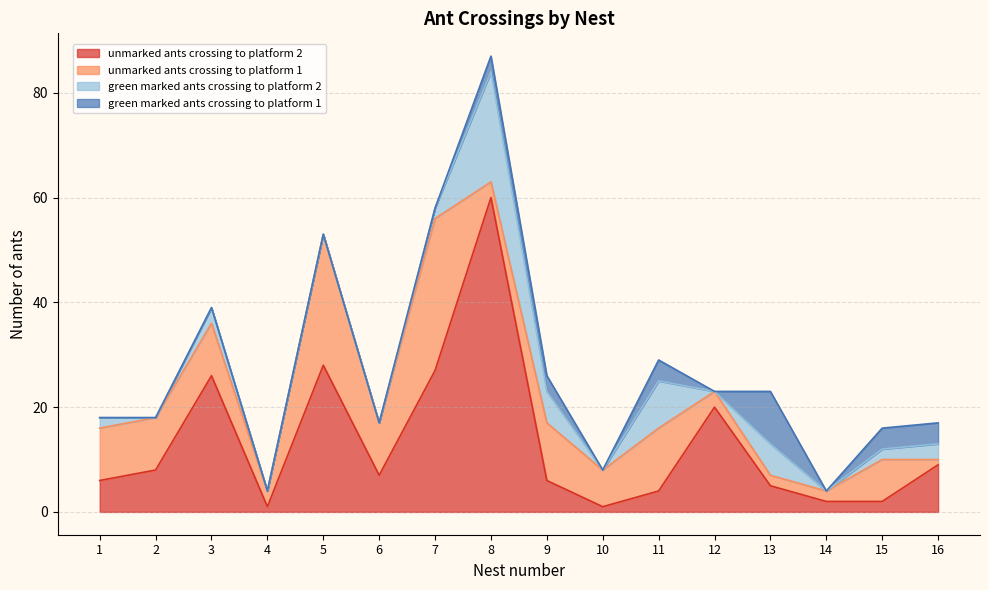

What is the total value across all series at 16?

17